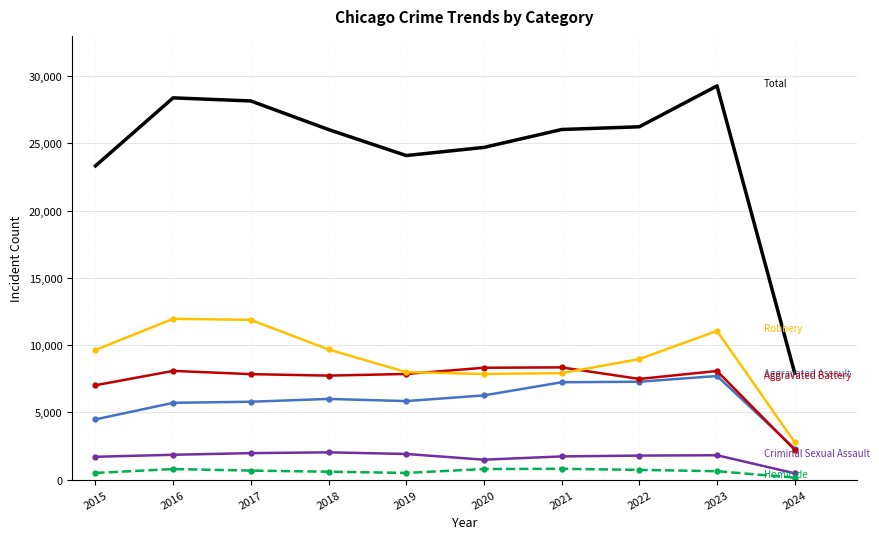

At which category does the chart reach its peak across all series?

2023